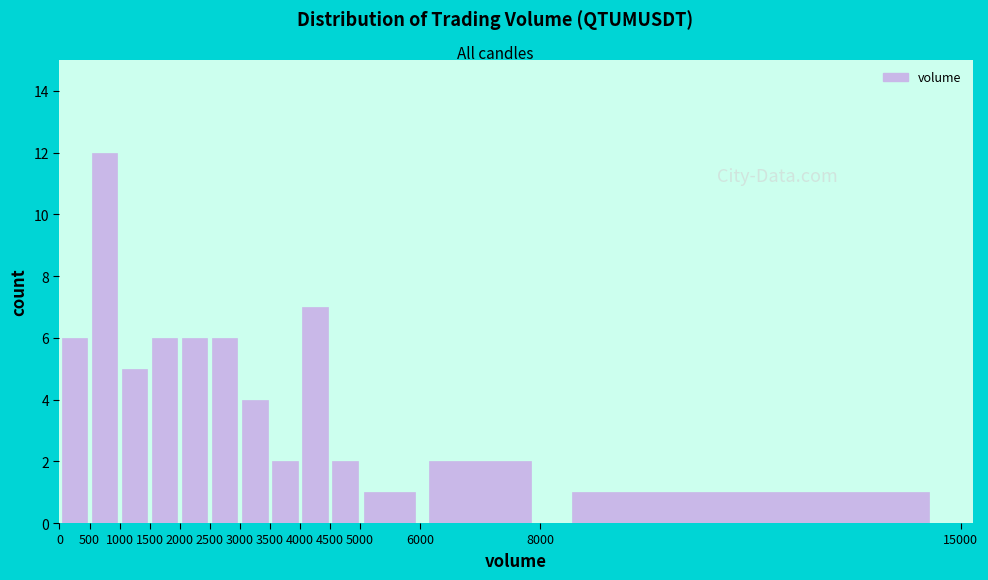

Which range on the x-axis has the tallest bar?

500 to 1000